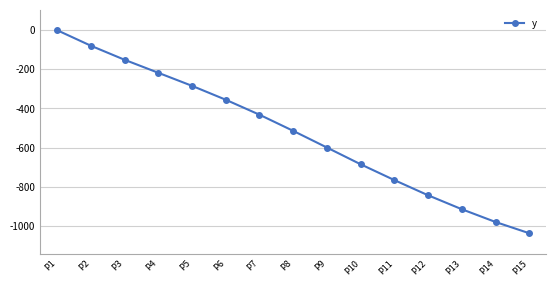

True or false: the data shows -980.0 at P14.

True